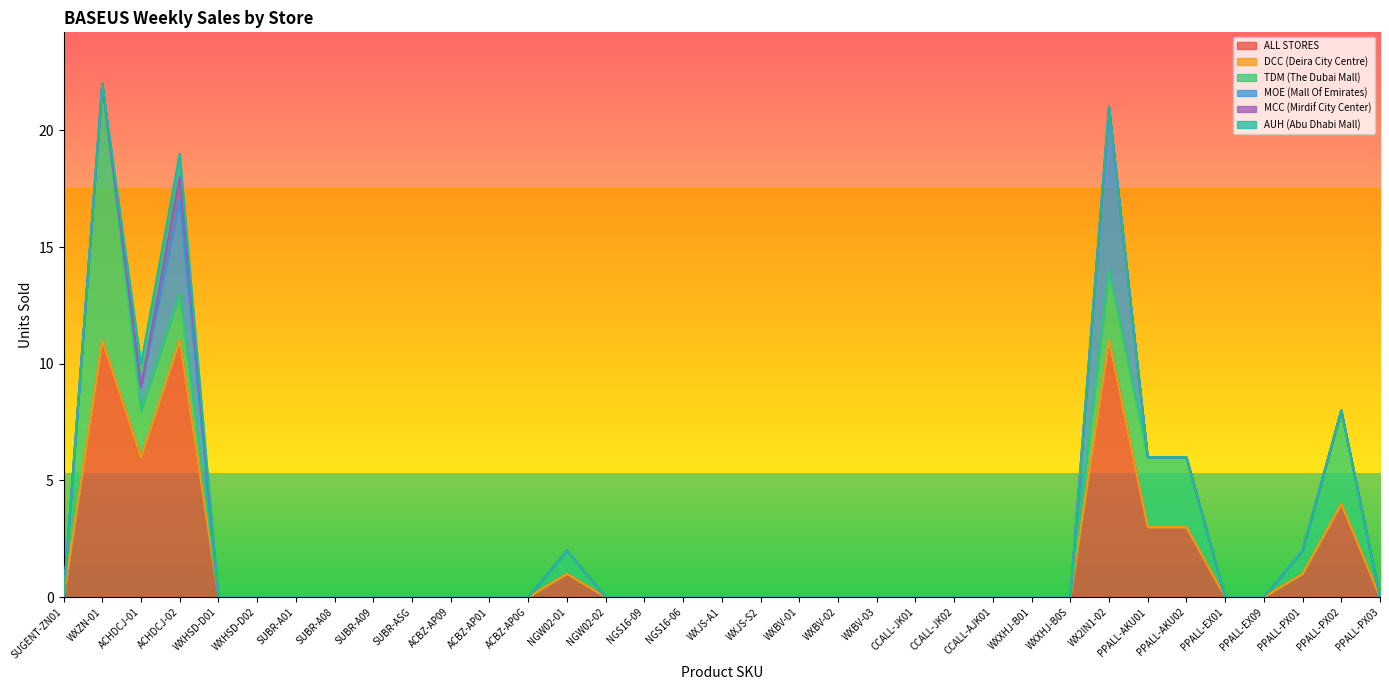

At which category is the sum across all series the highest?

WXZN-01